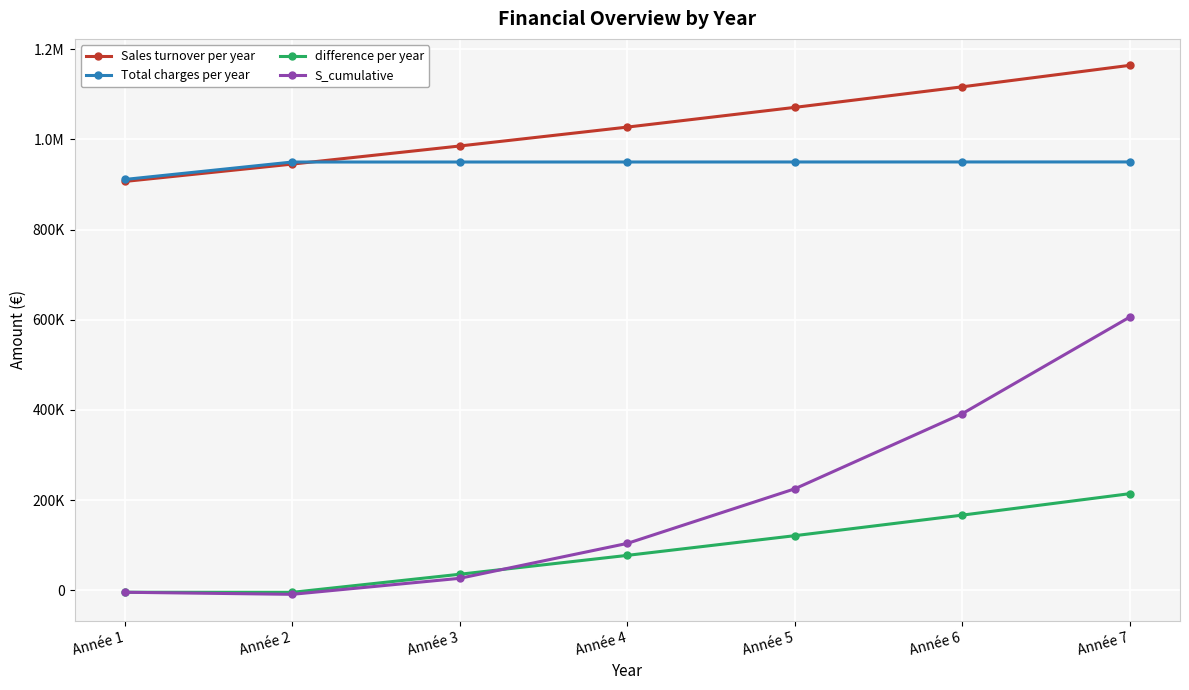

What are all the series names shown in the legend?

Sales turnover per year, Total charges per year, difference per year, S_cumulative